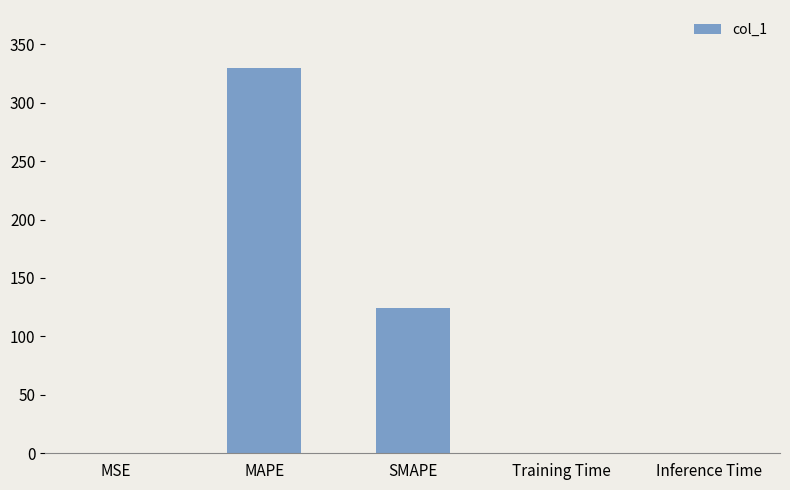

Is it true that the value at SMAPE is 189.1?

False